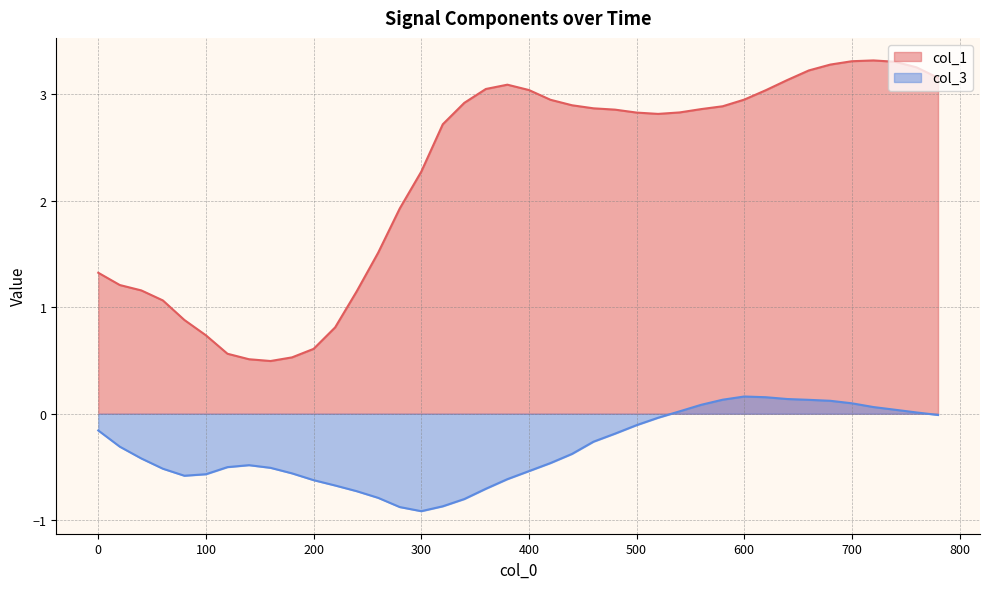

How many data points in col_1 are less than 2?

15